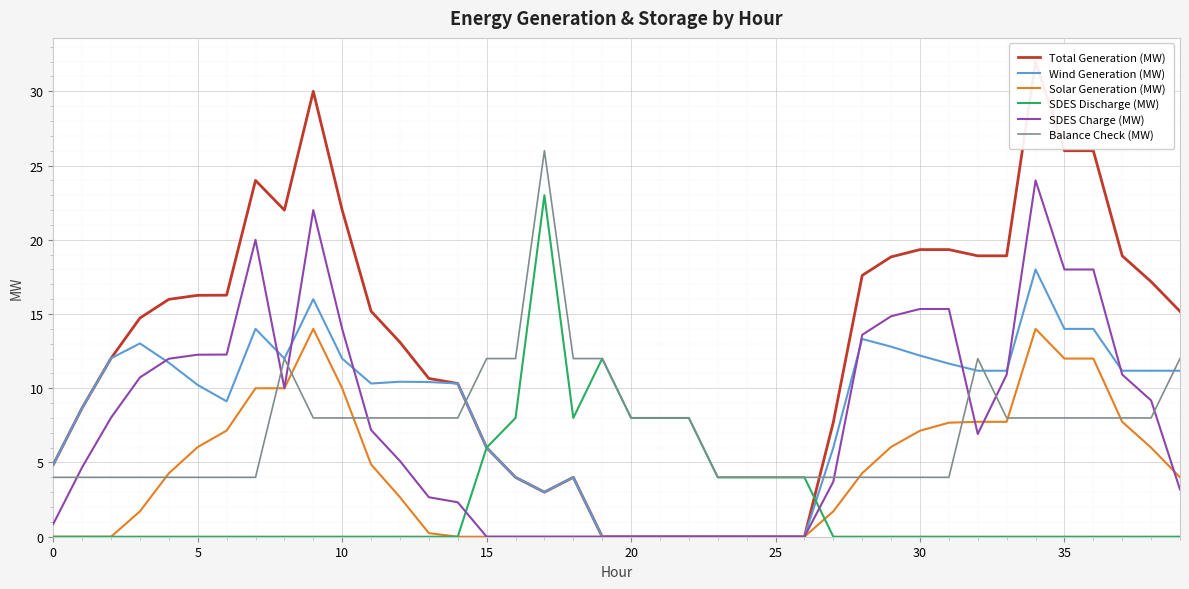

What is the difference between the maximum and minimum values in the Balance Check (MW) series?

22.0